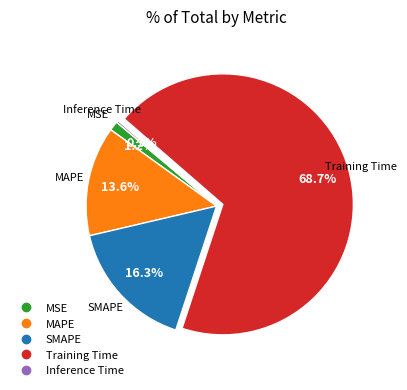

Is it true that Training Time is 69% of the pie?

True